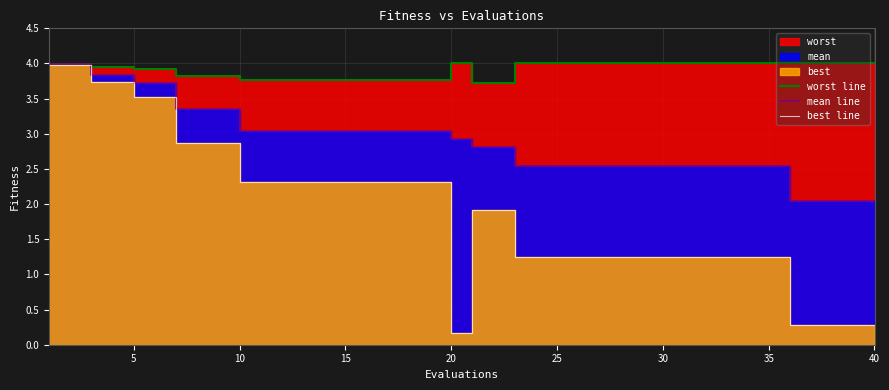

Reading left to right, what are all the values shown in this chart?

worst line: 4.0	4.0	4.0	4.0	3.9	3.9	3.8	3.8	3.8	3.8	3.8	3.8	3.8	3.8	3.8	3.8	3.8	3.8	3.8	4.0	3.7	3.7	4.0	4.0	4.0	4.0	4.0	4.0	4.0	4.0	4.0	4.0	4.0	4.0	4.0	4.0	4.0	4.0	4.0	4.0
mean line: 4.0	4.0	3.8	3.8	3.7	3.7	3.3	3.3	3.3	3.0	3.0	3.0	3.0	3.0	3.0	3.0	3.0	3.0	3.0	2.9	2.8	2.8	2.5	2.5	2.5	2.5	2.5	2.5	2.5	2.5	2.5	2.5	2.5	2.5	2.5	2.0	2.0	2.0	2.0	2.0
best line: 4.0	4.0	3.7	3.7	3.5	3.5	2.9	2.9	2.9	2.3	2.3	2.3	2.3	2.3	2.3	2.3	2.3	2.3	2.3	0.2	1.9	1.9	1.3	1.3	1.3	1.3	1.3	1.3	1.3	1.3	1.3	1.3	1.3	1.3	1.3	0.3	0.3	0.3	0.3	0.3